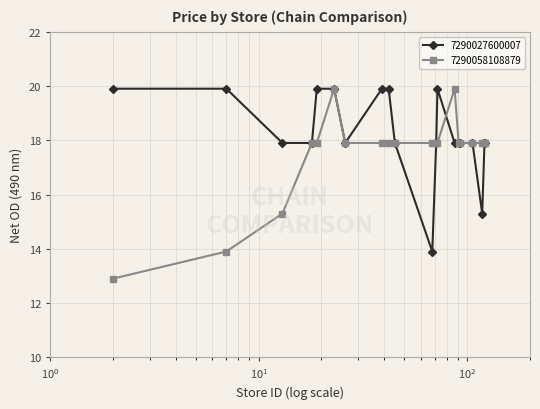

What is the difference between the maximum and minimum values in the 7290058108879 series?

7.0